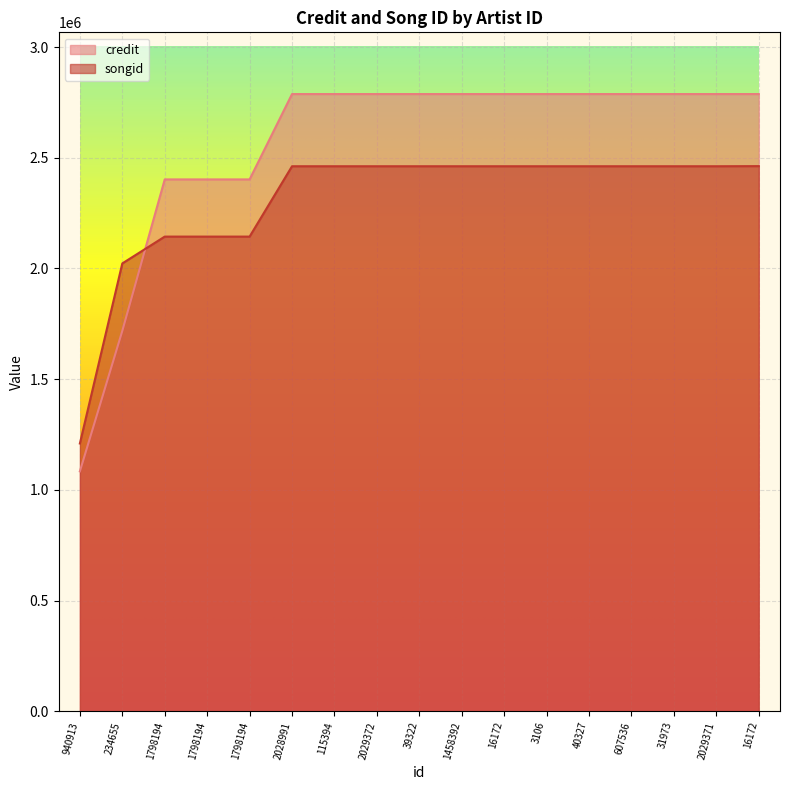

Reading left to right, list all the values displayed in this chart.

credit: 1083836	1718136	2402153	2402153	2402153	2787601	2787601	2787601	2787601	2787601	2787601	2787601	2787601	2787601	2787601	2787601	2787613
songid: 1209535	2022752	2143884	2143884	2143884	2461596	2461596	2461596	2461596	2461596	2461596	2461596	2461596	2461596	2461596	2461596	2462146